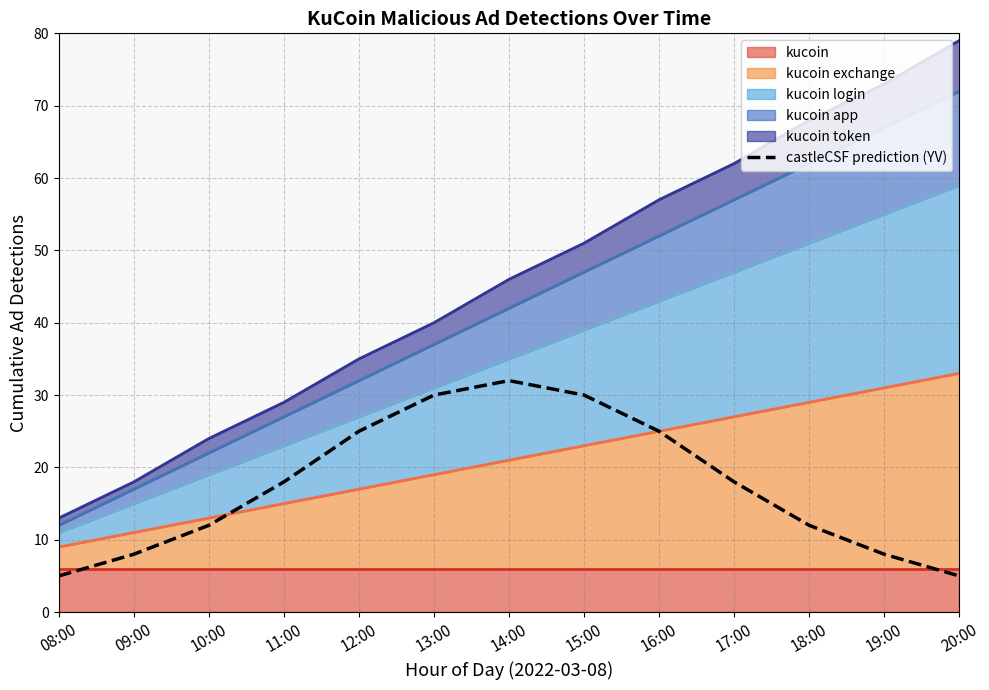

Reading left to right, what are all the values shown in this chart?

08:00=5	09:00=8	10:00=12	11:00=18	12:00=25	13:00=30	14:00=32	15:00=30	16:00=25	17:00=18	18:00=12	19:00=8	20:00=5